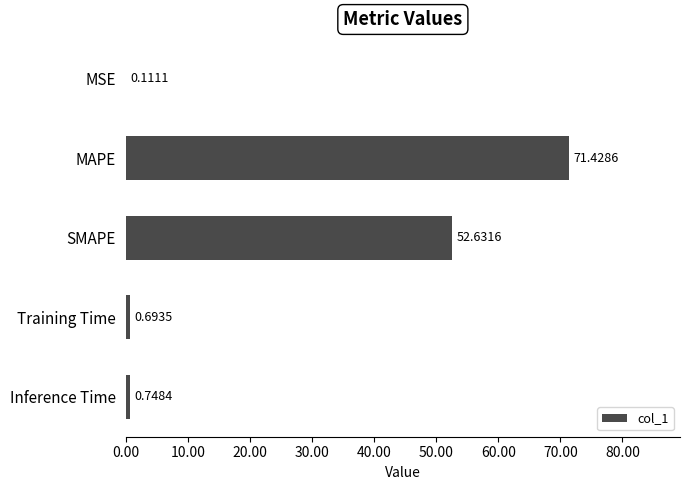

What is the sum of all values?

125.6